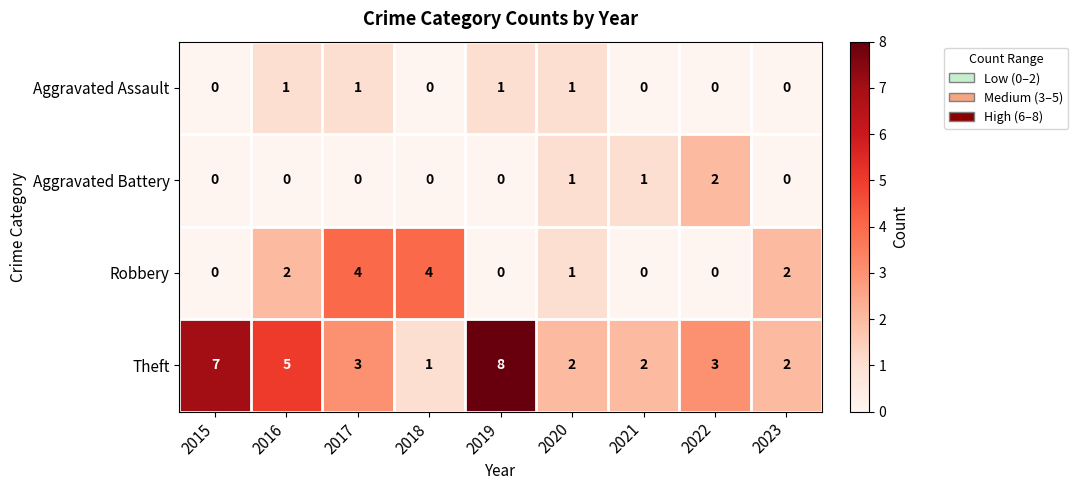

Which series has the widest spread of values?

Theft